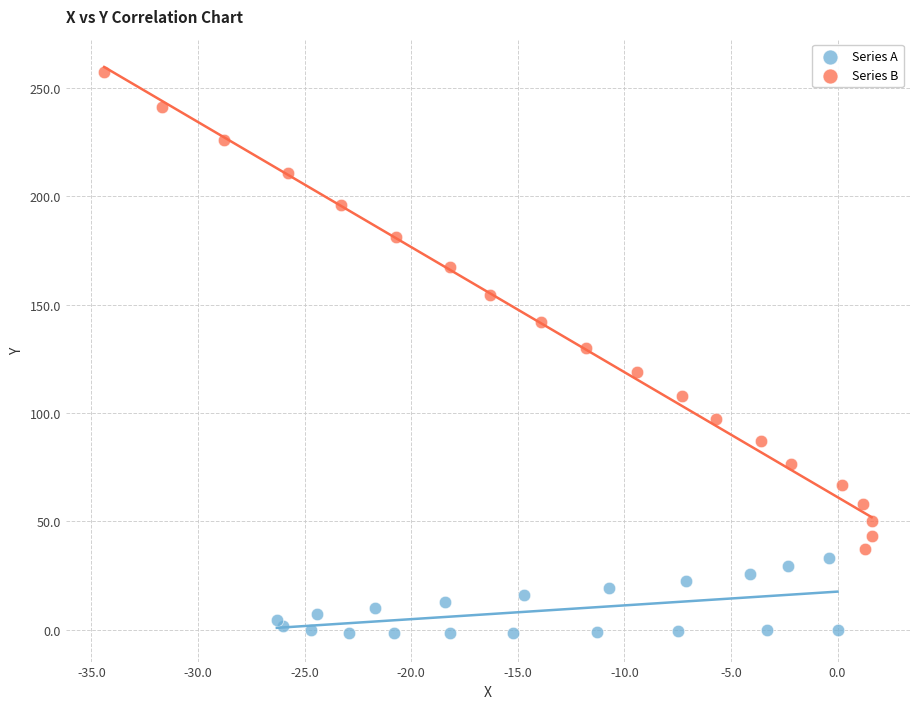

Which series reaches the maximum Y coordinate?

Series B